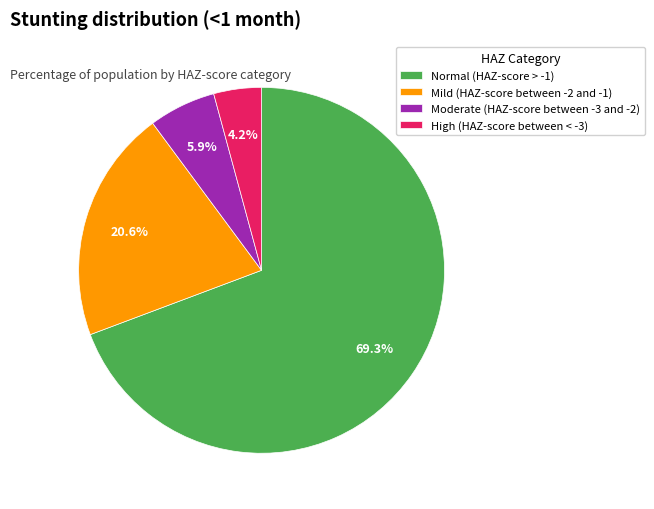

Is High (HAZ-score between < -3) the majority of the pie?

No